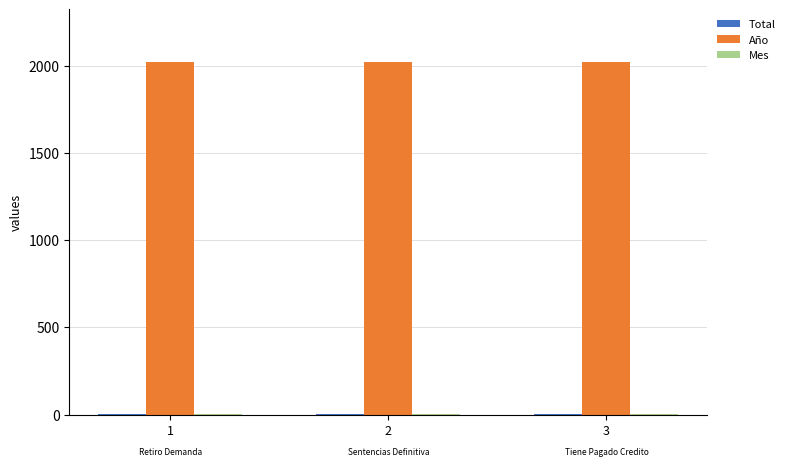

Count the number of data series in this chart.

3